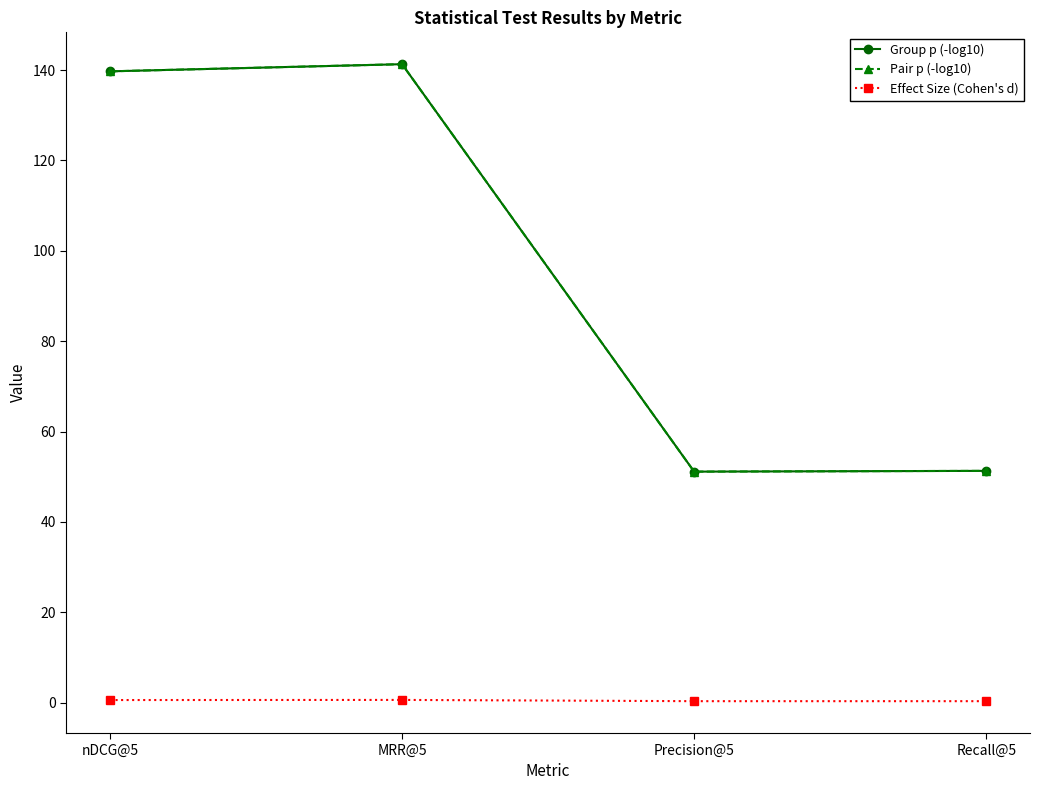

What is the smallest value displayed?

0.3